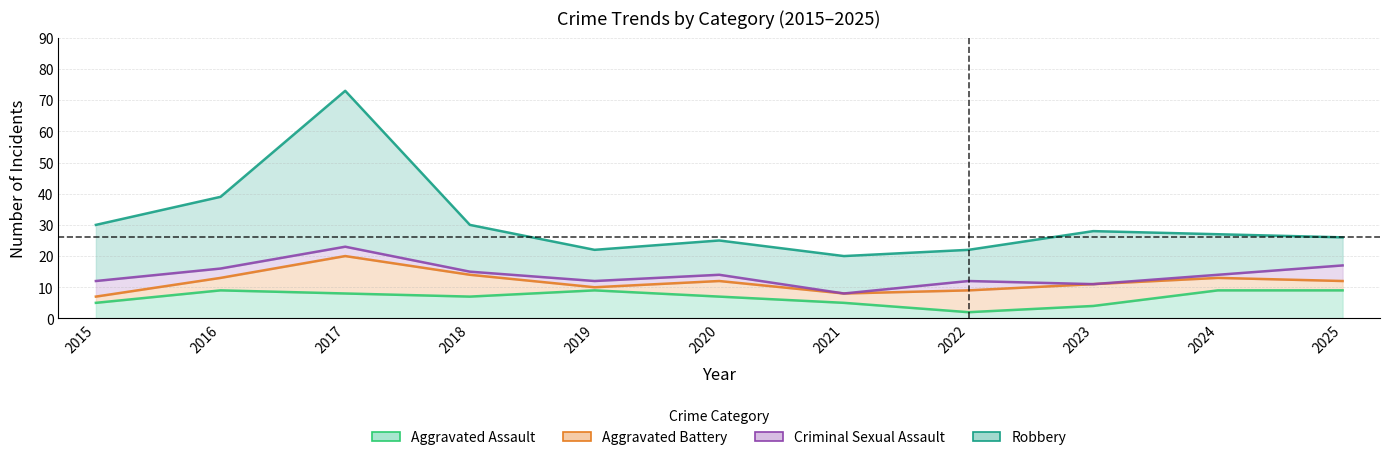

What is the lowest value of the Robbery series?

20